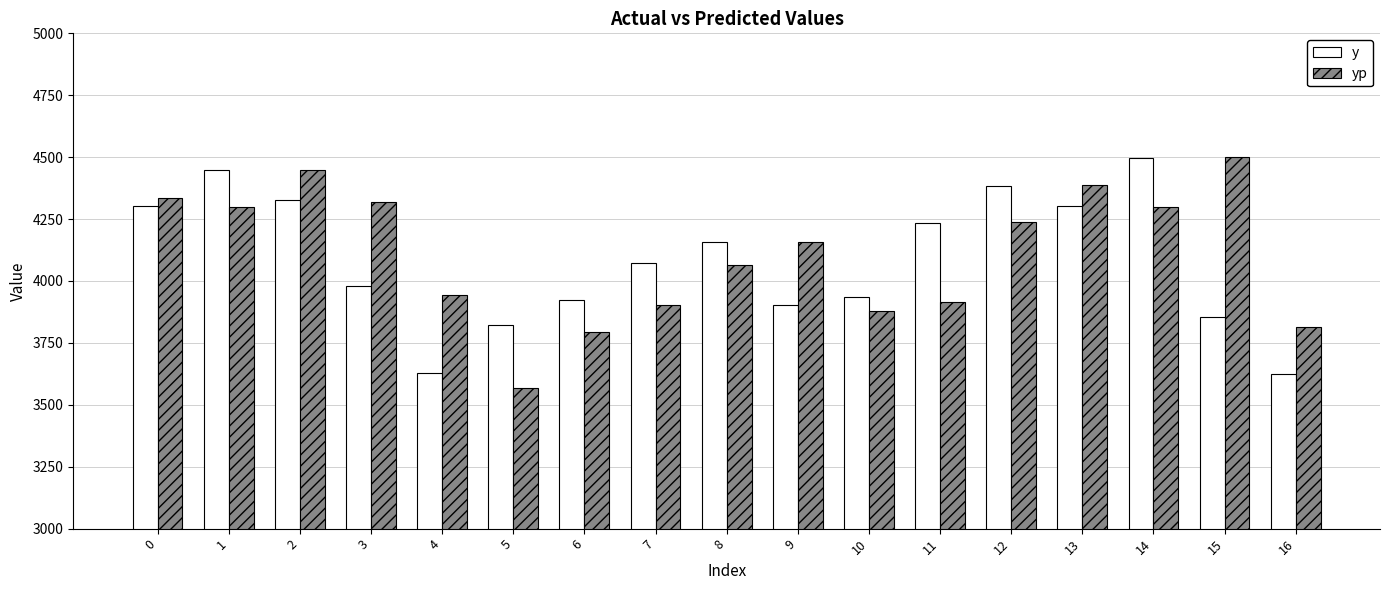

Does the chart contain stacked bars?

No